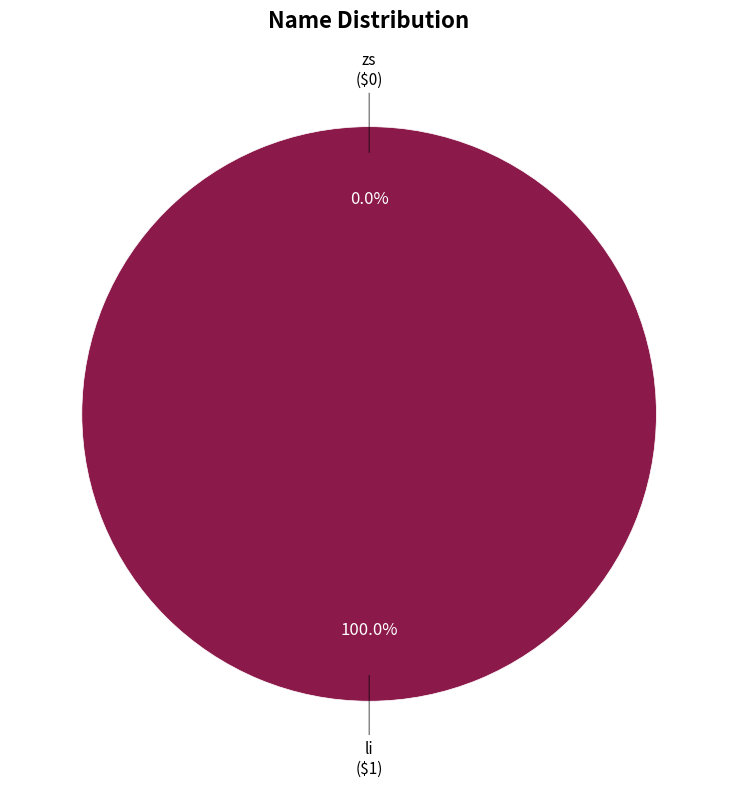

What is the change in value from zs to li?

+1